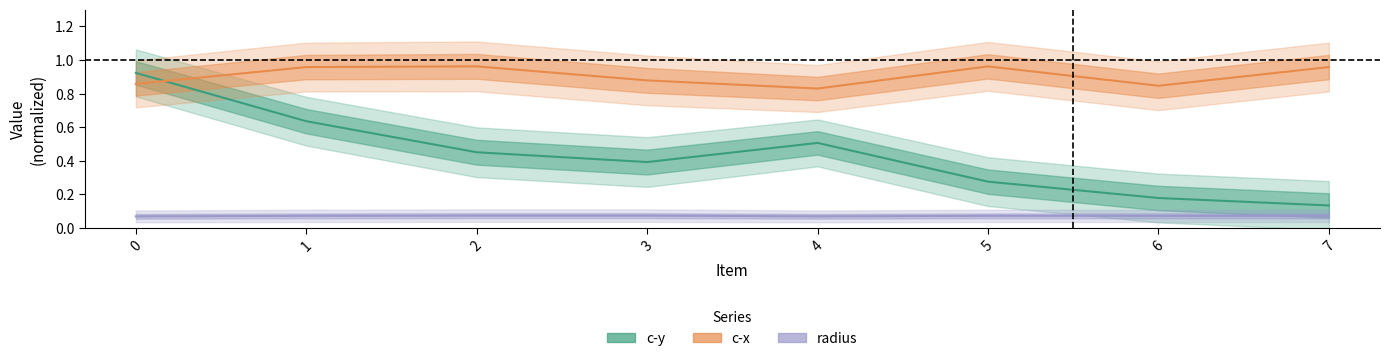

What is the sum of all c-x values?

7.3